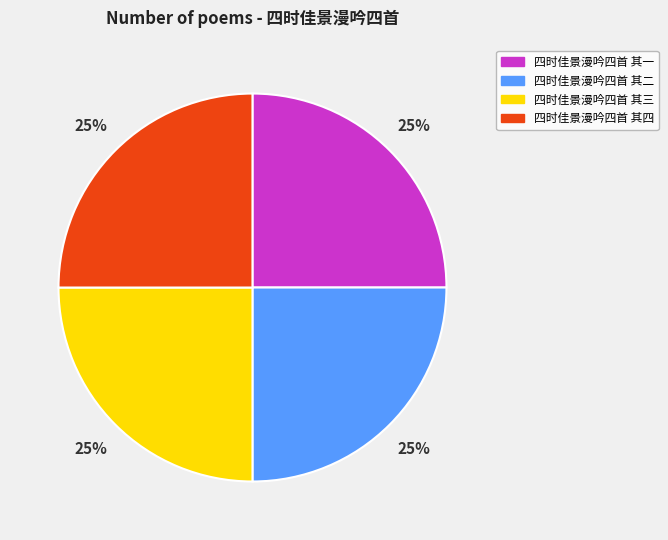

To the nearest percent, what is the average slice percentage?

25%